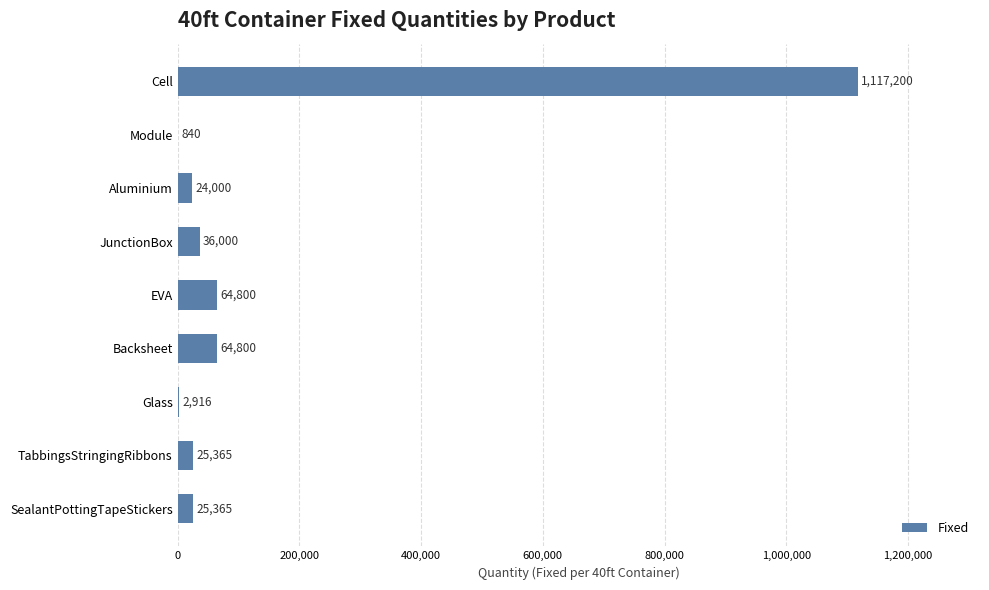

Count the number of categories in the chart.

9